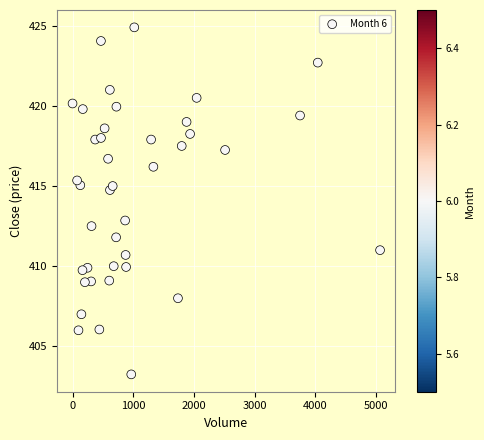

What Y value in the scatter plot is closest to 414?

414.8